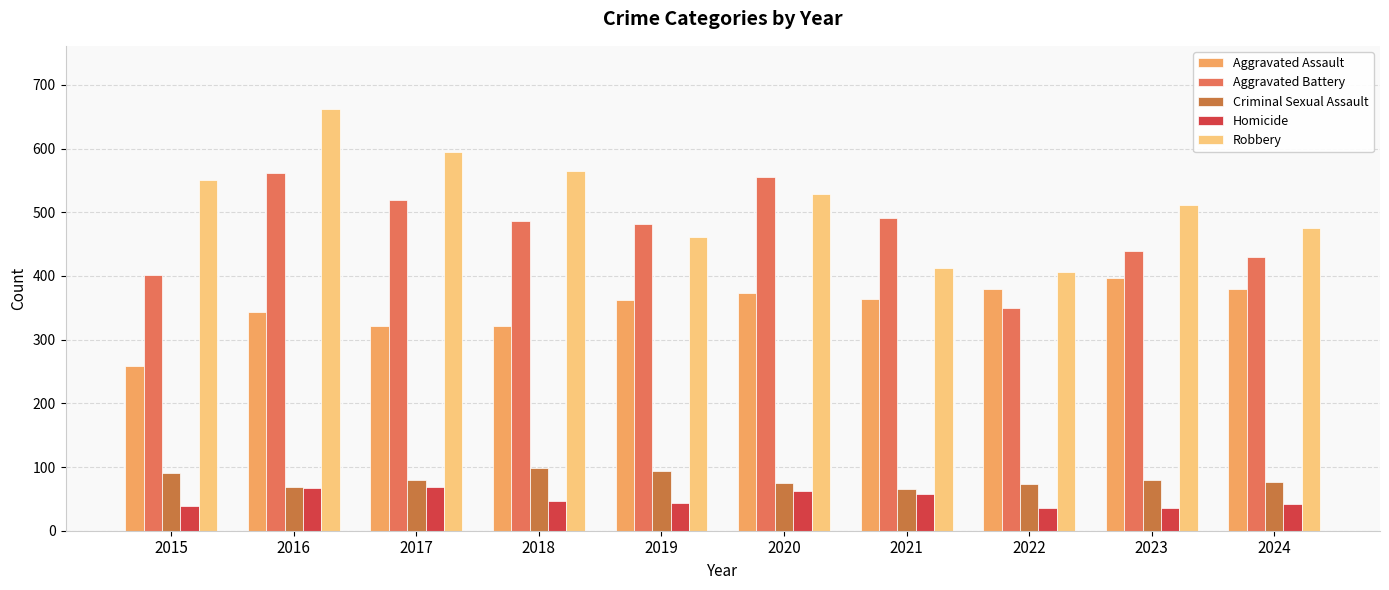

At which label is Robbery closest to 534?

2020